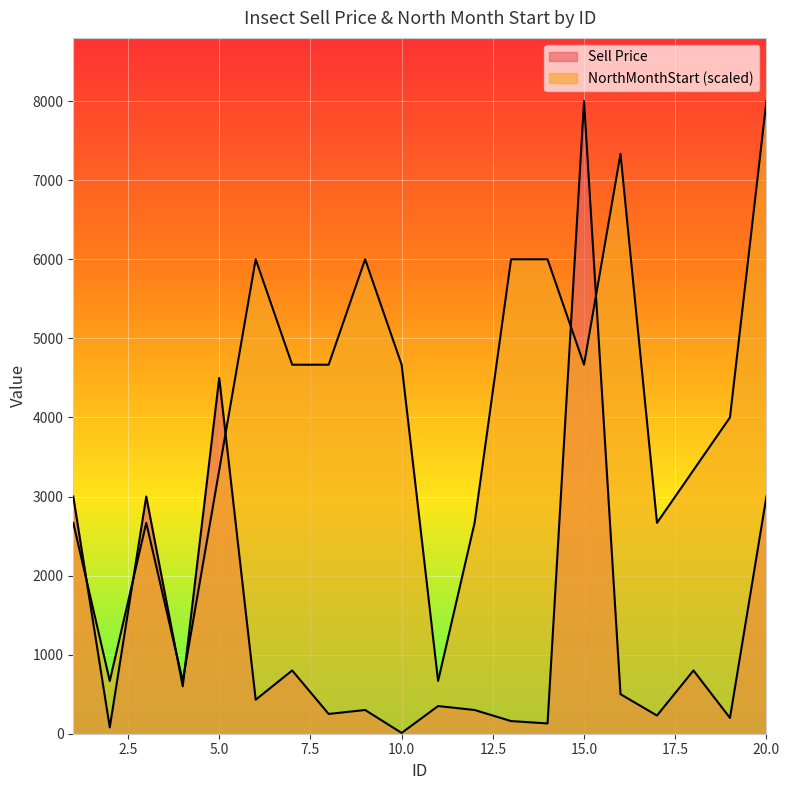

At which label is Sell Price closest to 4005?

5